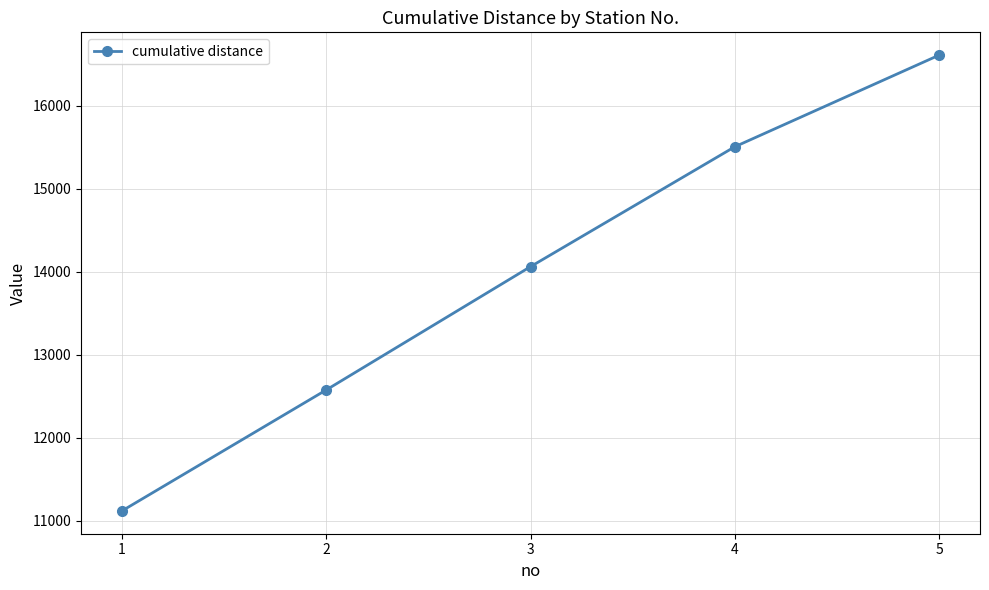

List the labels in order of value, smallest first.

1, 2, 3, 4, 5